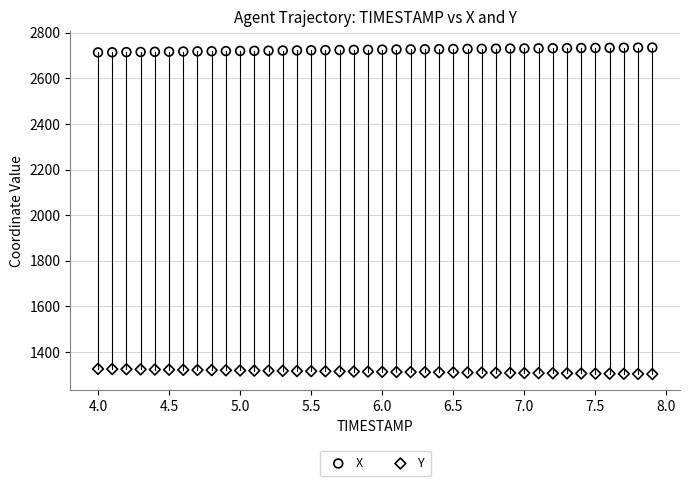

Which series contains the highest Y value?

X